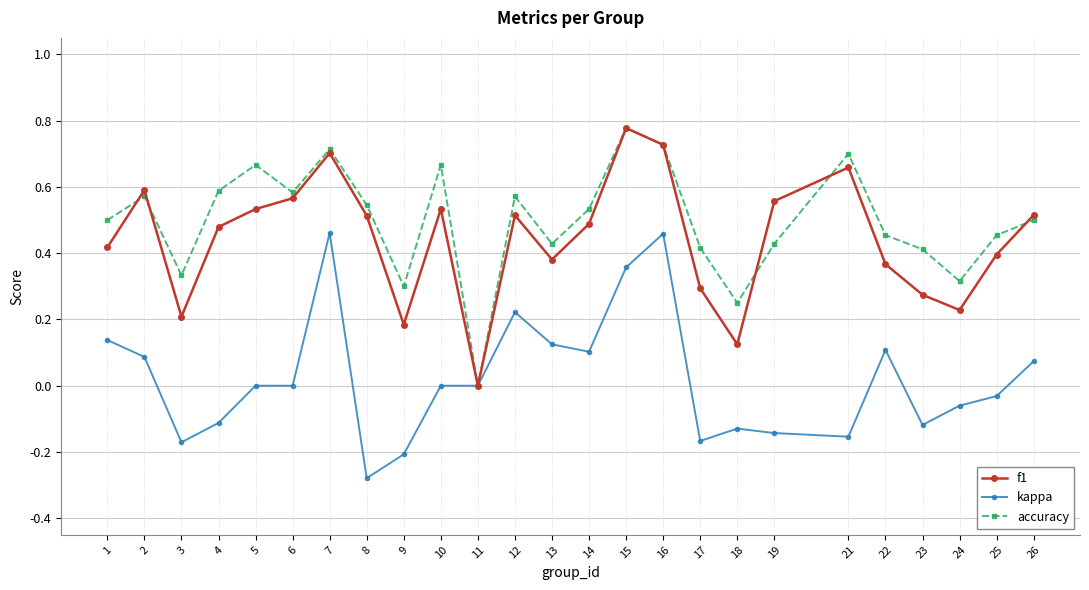

The accuracy series shows 0.3 at 9. True or false?

True